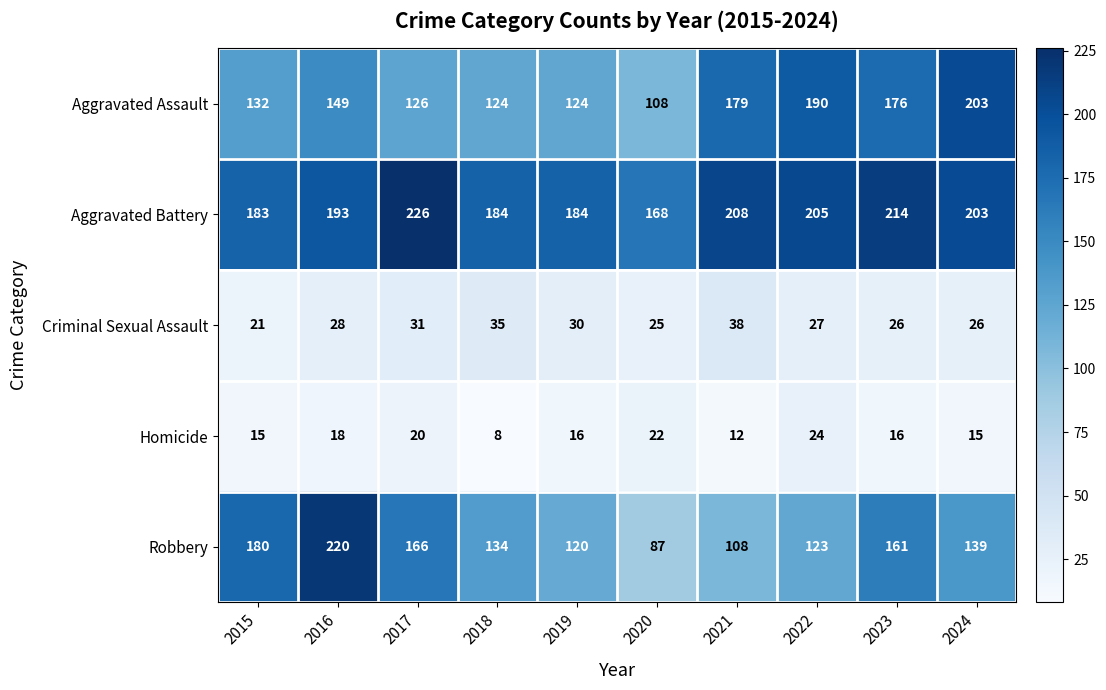

What value does the Homicide series have at 2023, to the nearest 10?

20